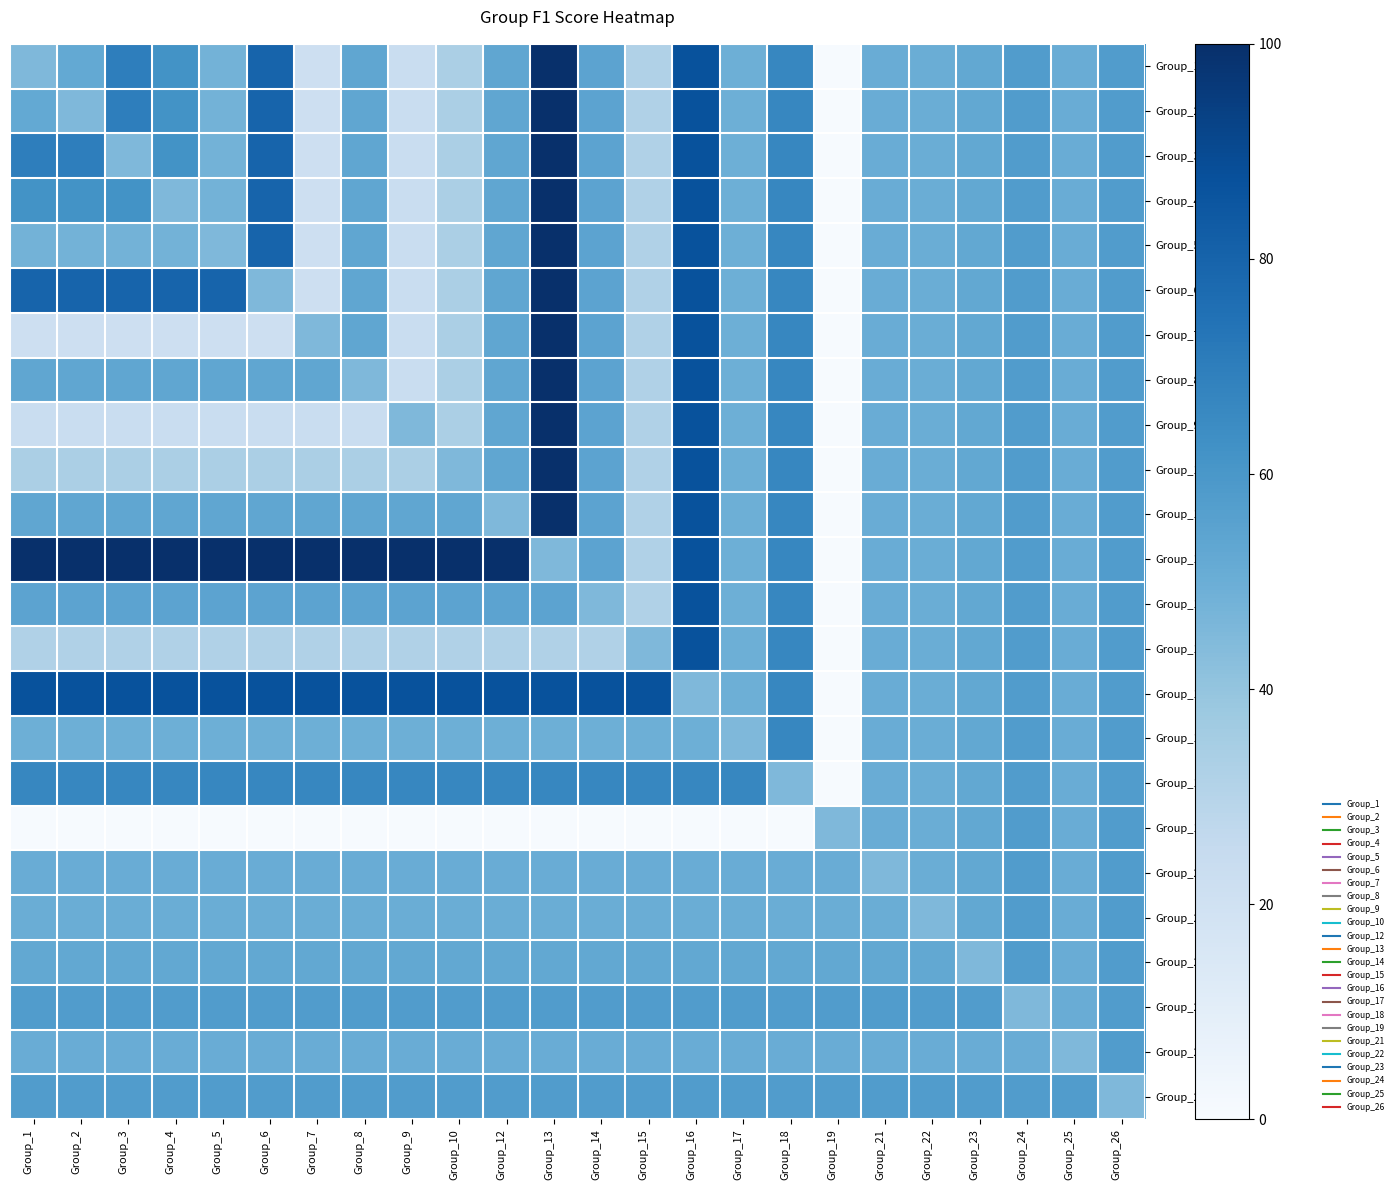

What is the minimum value shown in the chart?

0.7